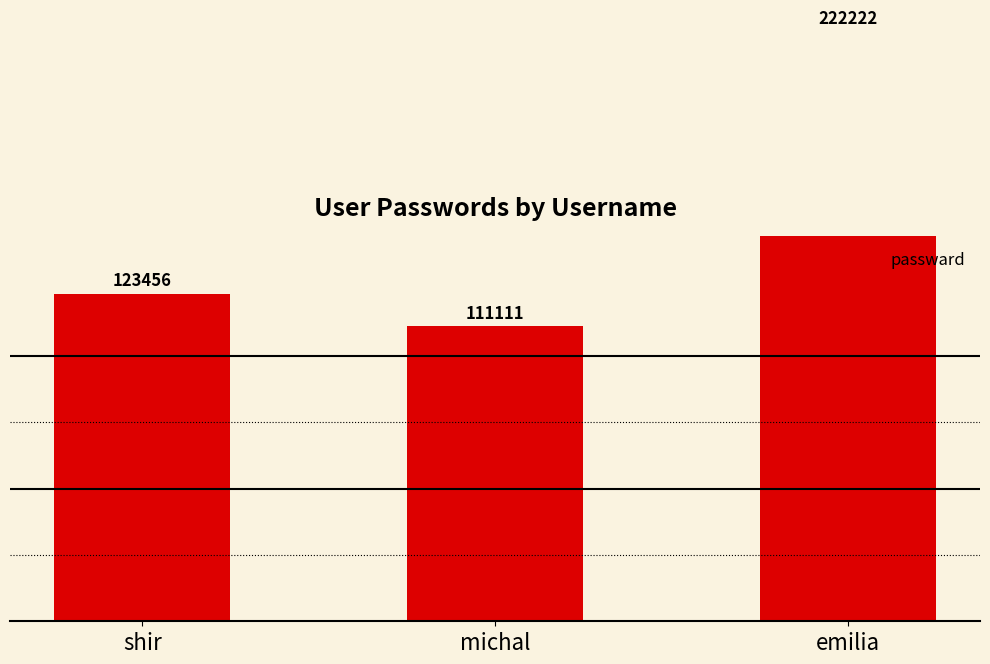

Reading left to right, transcribe all the data shown in this chart.

shir=123456	michal=111111	emilia=222222